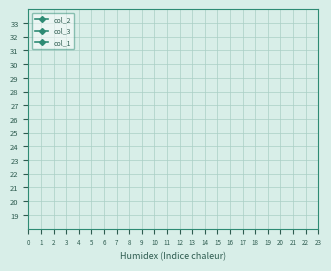

At which label is col_3 closest to 24?

7